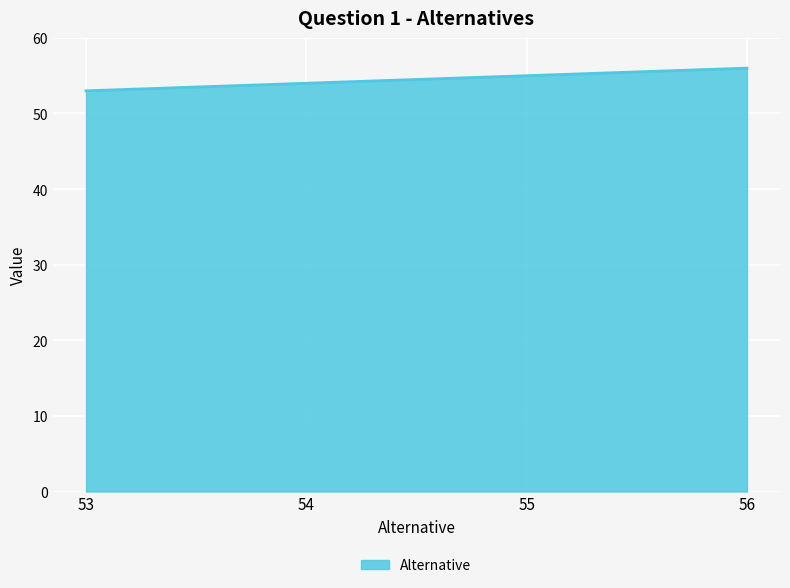

What is the maximum value shown in the chart?

56